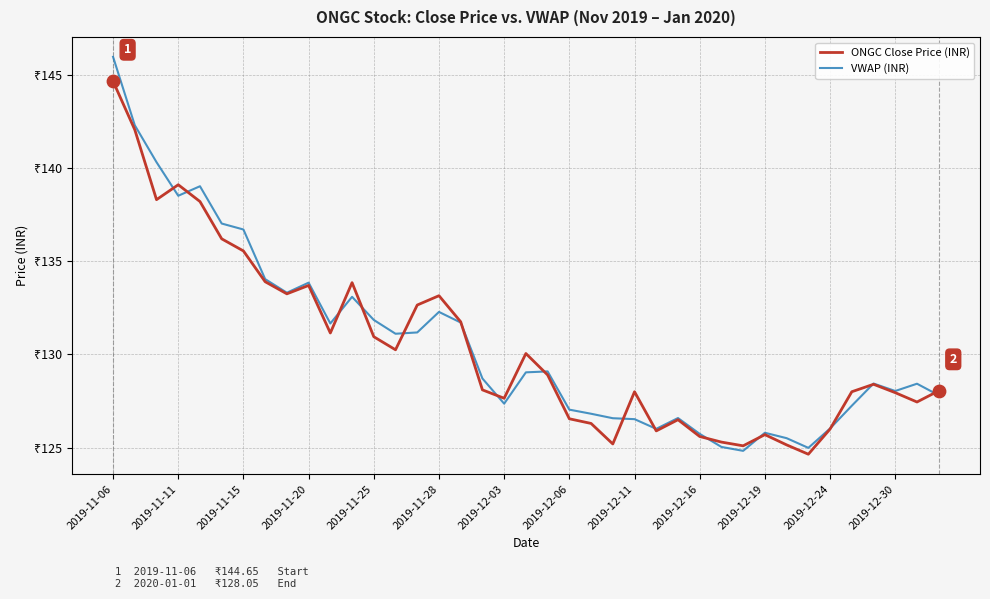

At which category is the sum across all series the highest?

2019-11-06